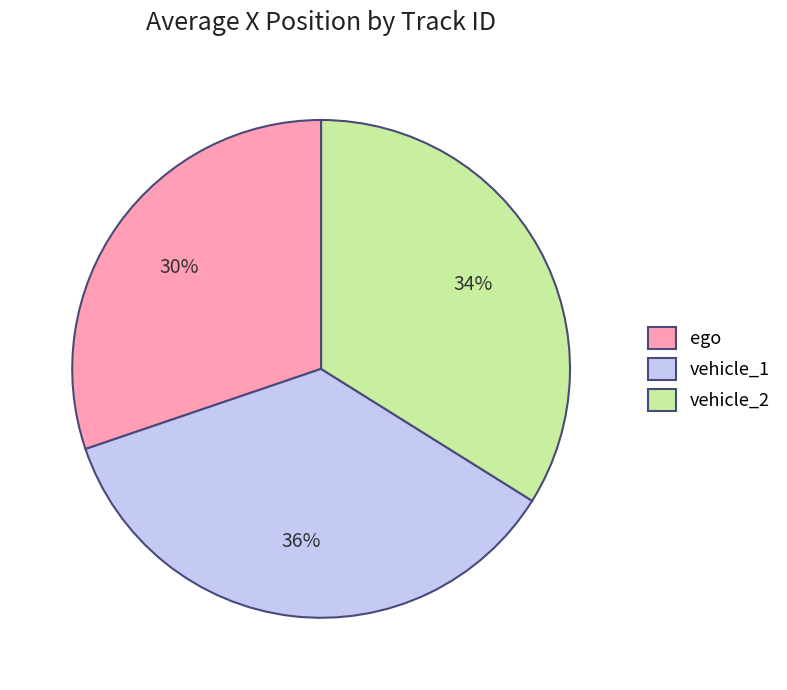

How many segments does this pie chart have?

3